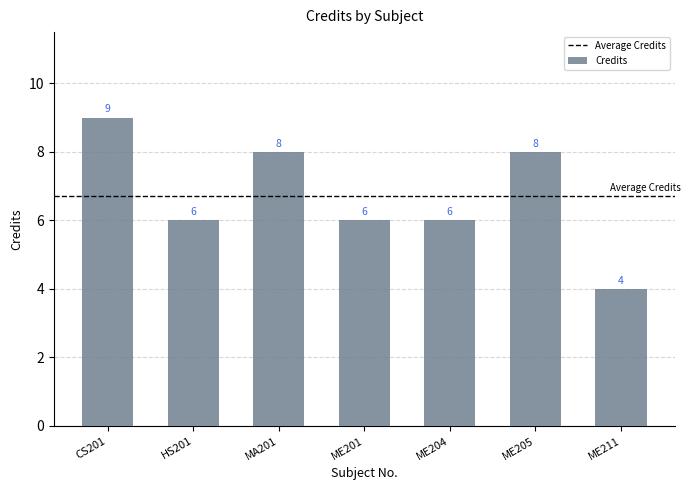

Is it true that the value at ME201 is 6?

True